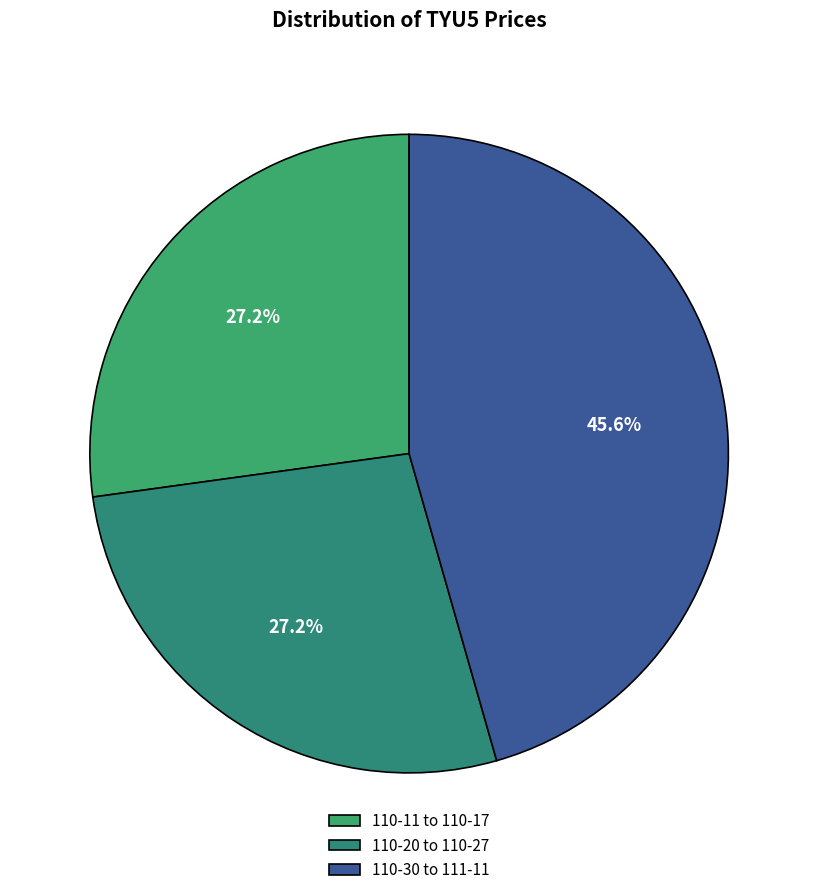

Is there a majority slice in this chart?

No